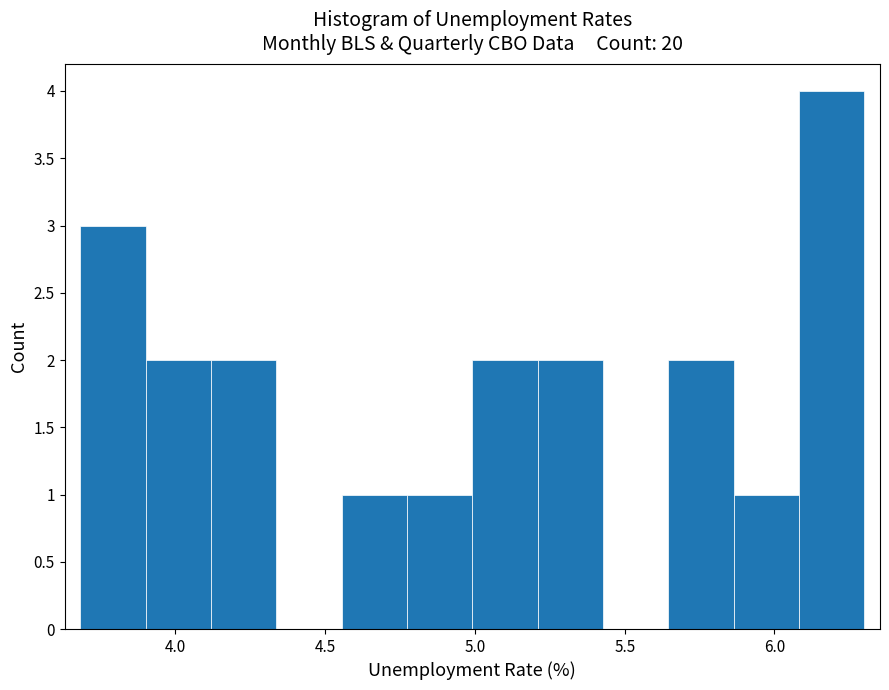

What is the height of the bar covering 6.10 to 6.30 on the x-axis? Neither the bar edges nor the heights are printed on the chart, so give them approximately, as read against the axes.

4